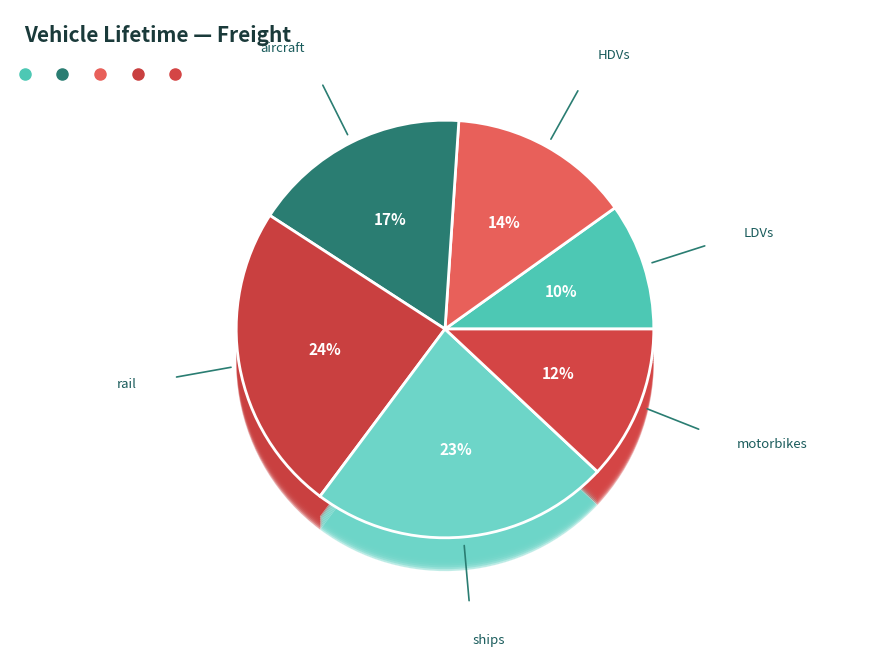

To the nearest percent, what portion does HDVs represent?

14%